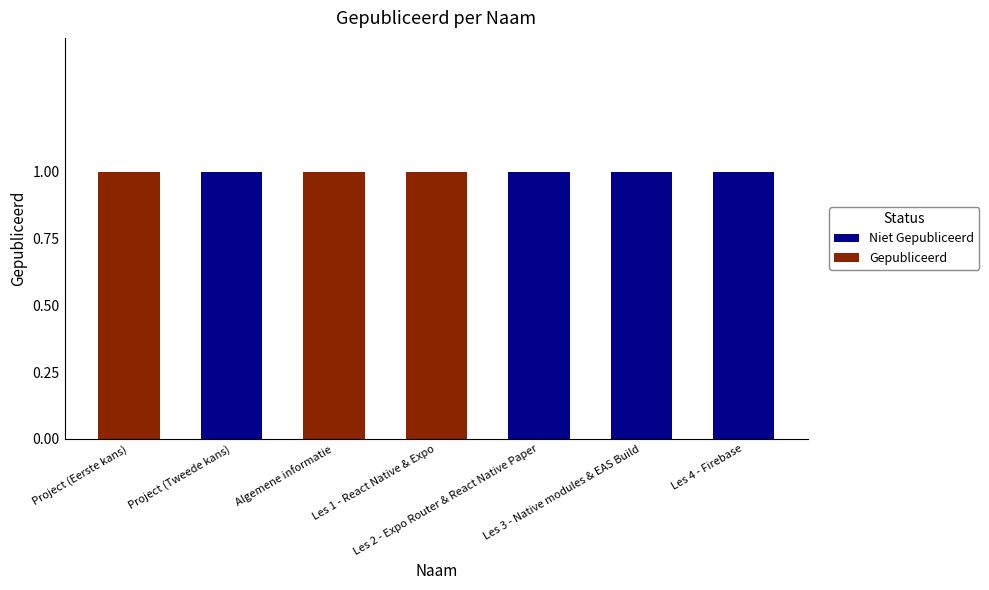

What is the value of the Niet Gepubliceerd bar at the 7th from the left?

1